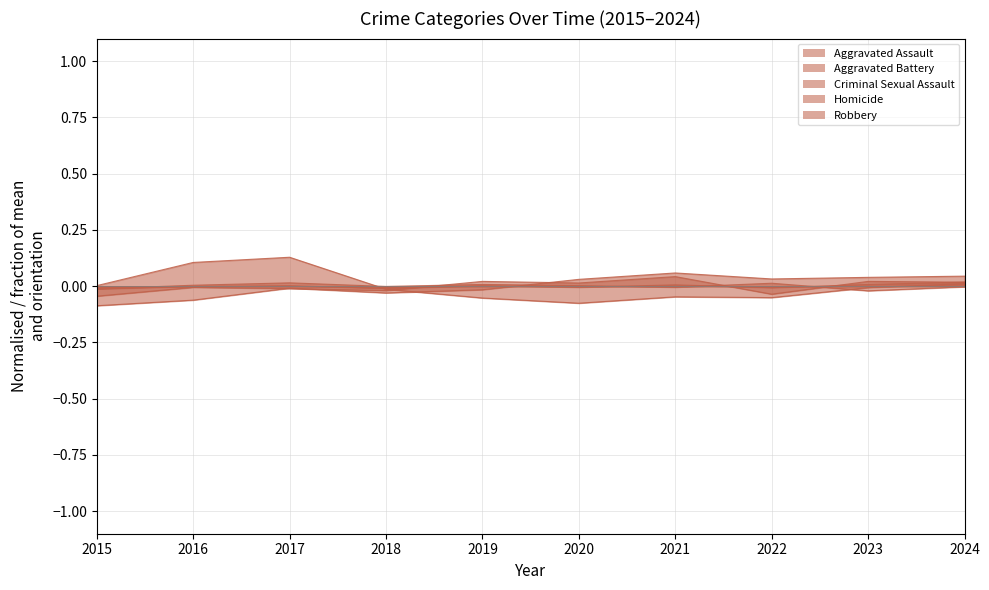

How many interior local peaks does the Robbery series have?

2